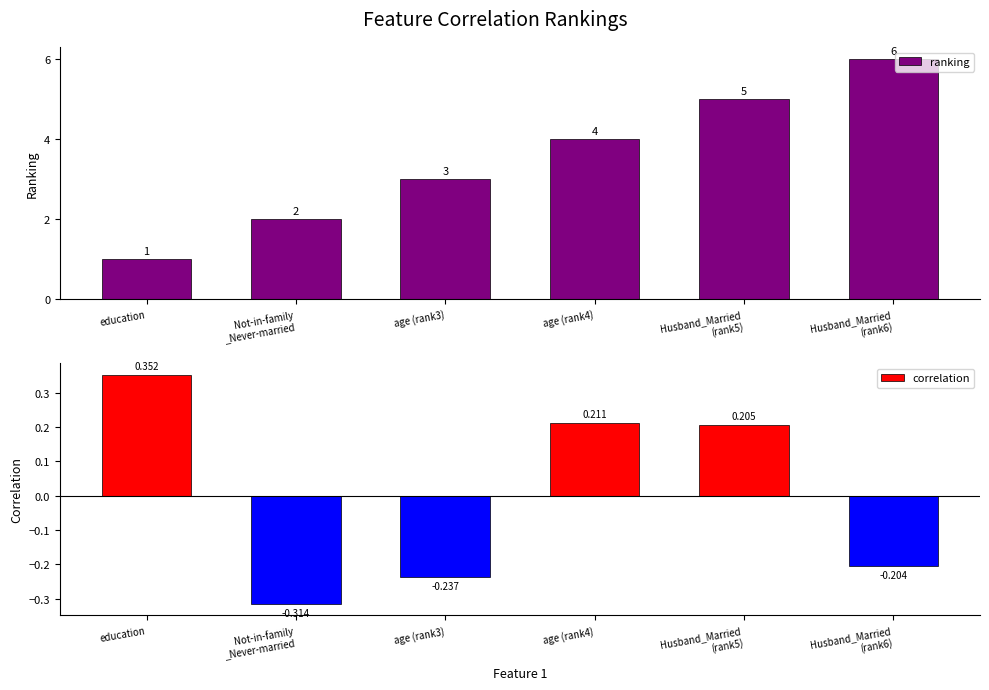

True or false: ranking has a value of 2.0 at Not-in-family
_Never-married.

True